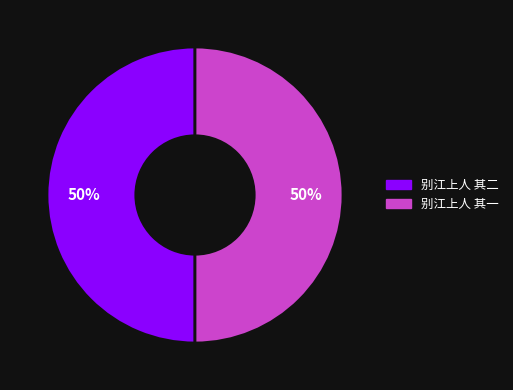

The 别江上人 其二 slice represents 50% of the pie. True or false?

True